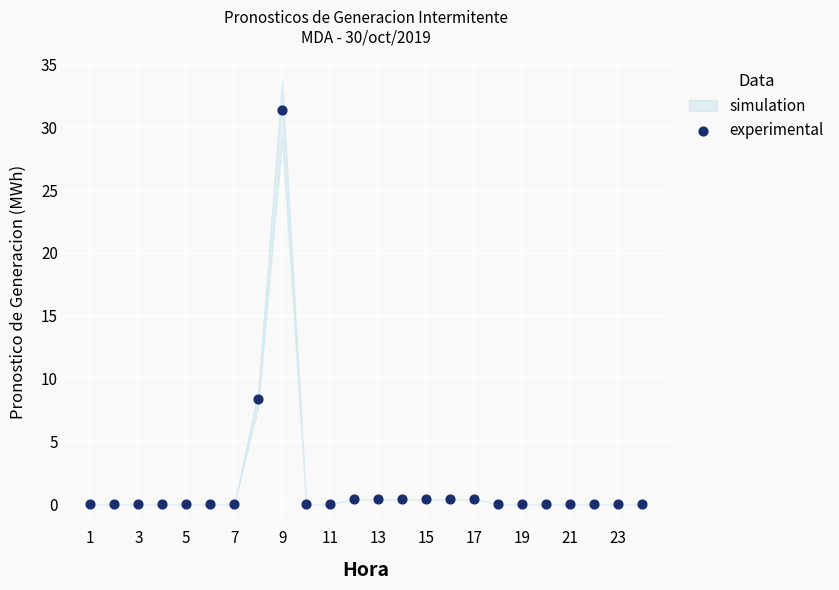

What Y value in the scatter plot is closest to 15?

8.4